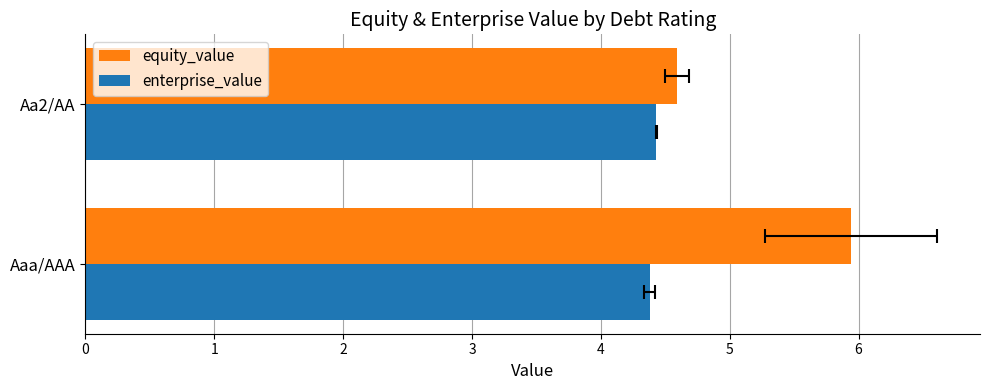

Which series changed the most between 0 and 1?

equity_value